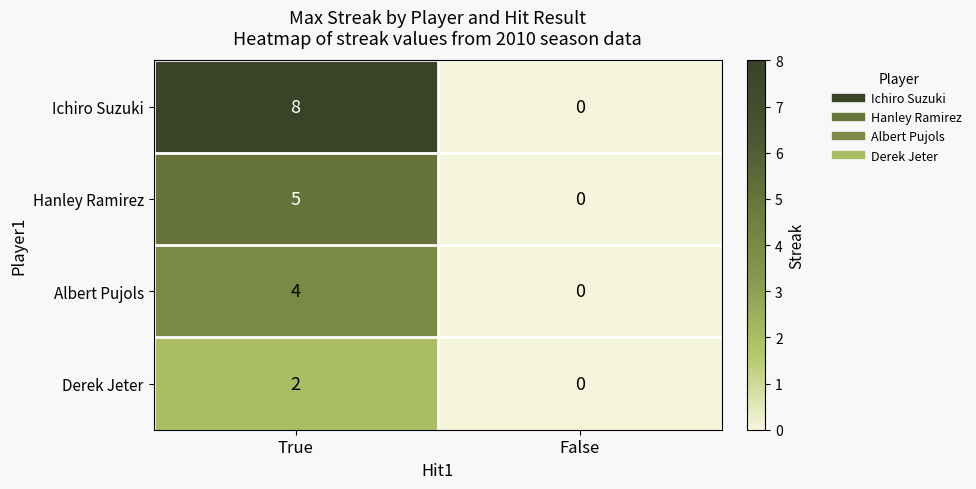

Reading left to right, transcribe all the data shown in this chart.

Ichiro Suzuki: 8	0
Hanley Ramirez: 5	0
Albert Pujols: 4	0
Derek Jeter: 2	0